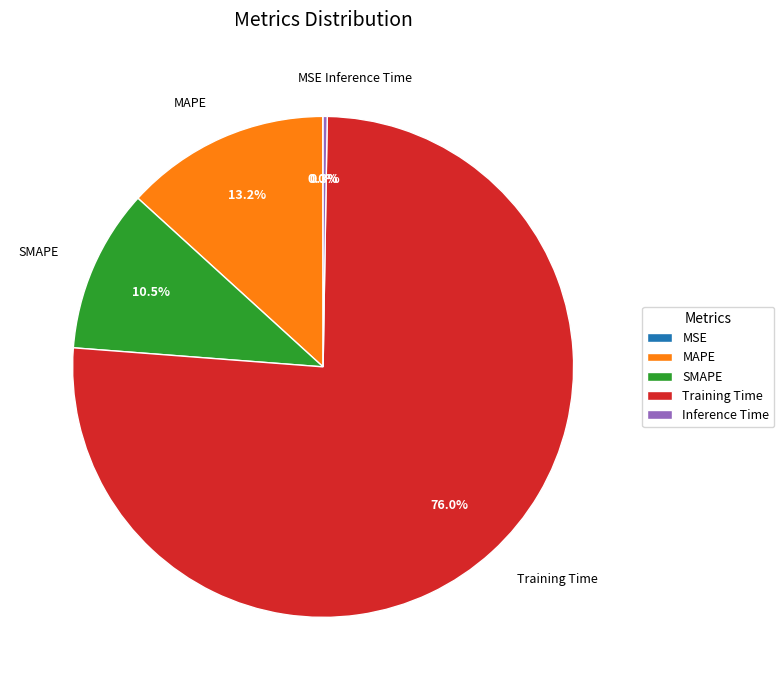

Does SMAPE account for over 50% of the chart?

No